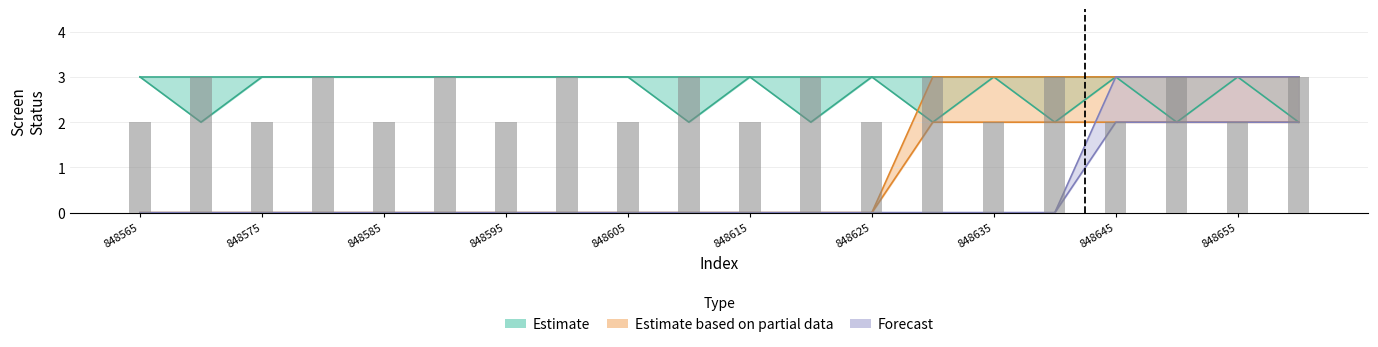

The value at 848605 is 1. True or false?

False